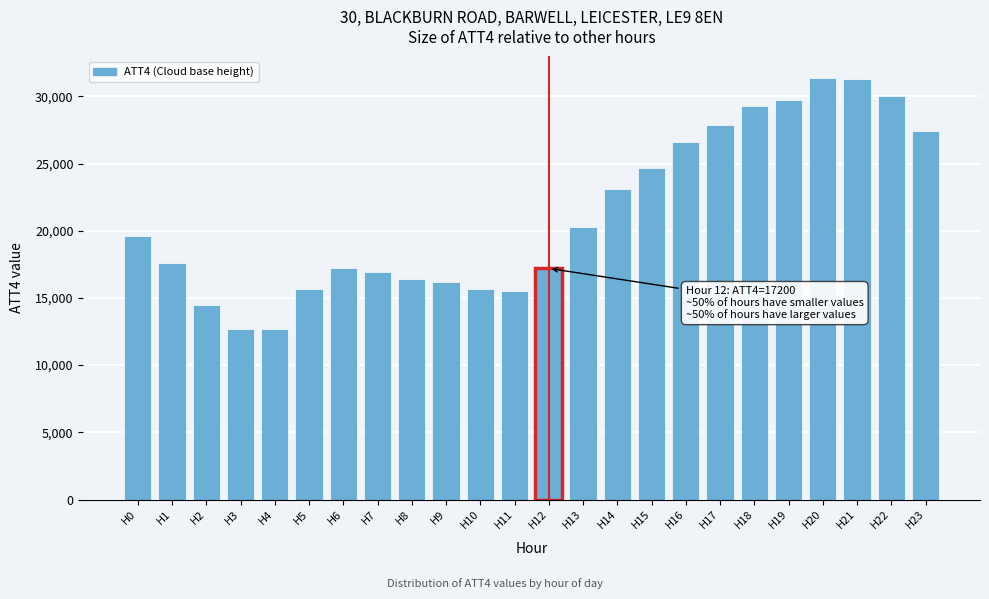

What is the value of the 4th bar from the left?

12700